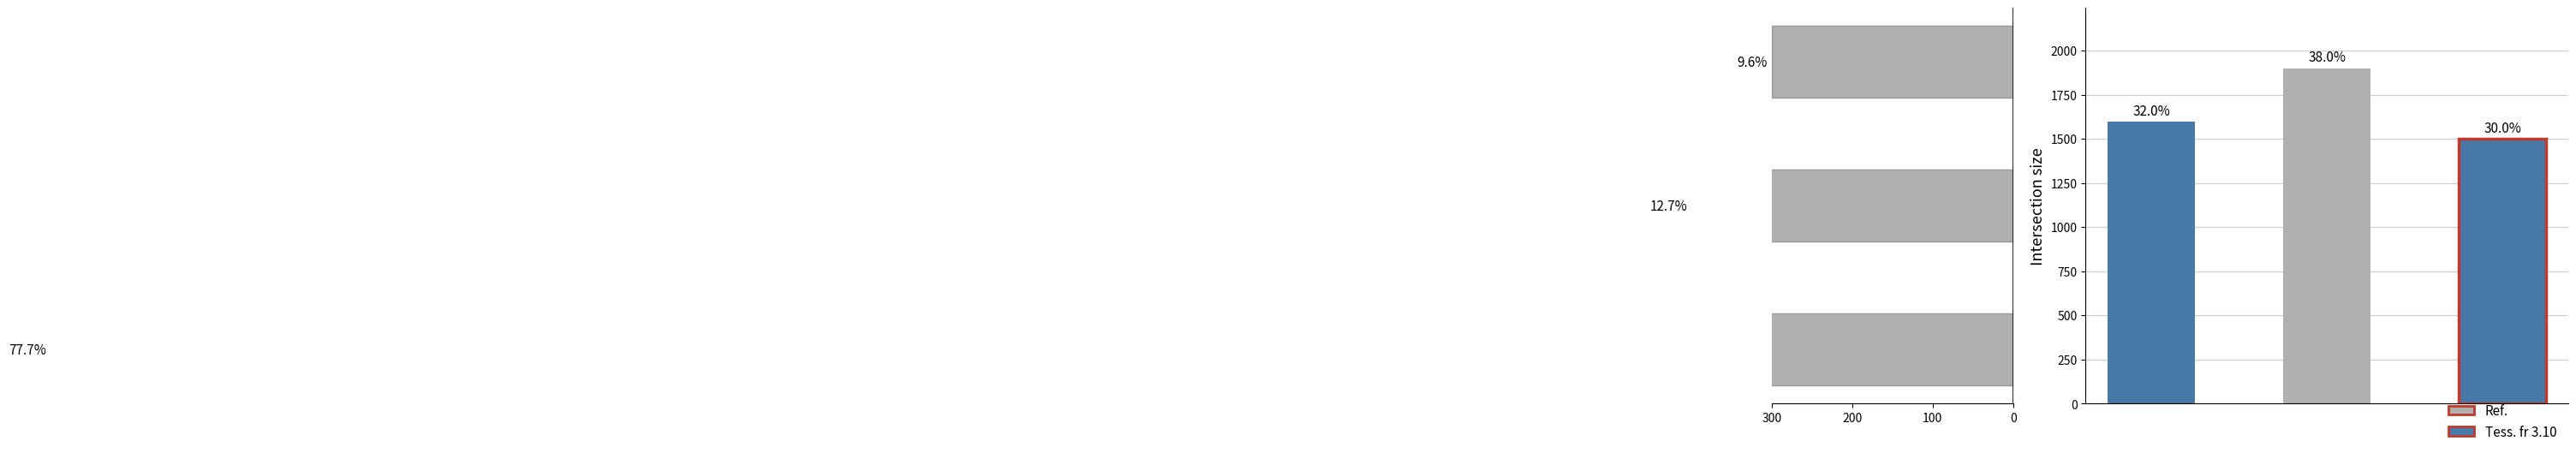

How many categories are shown in the chart?

3